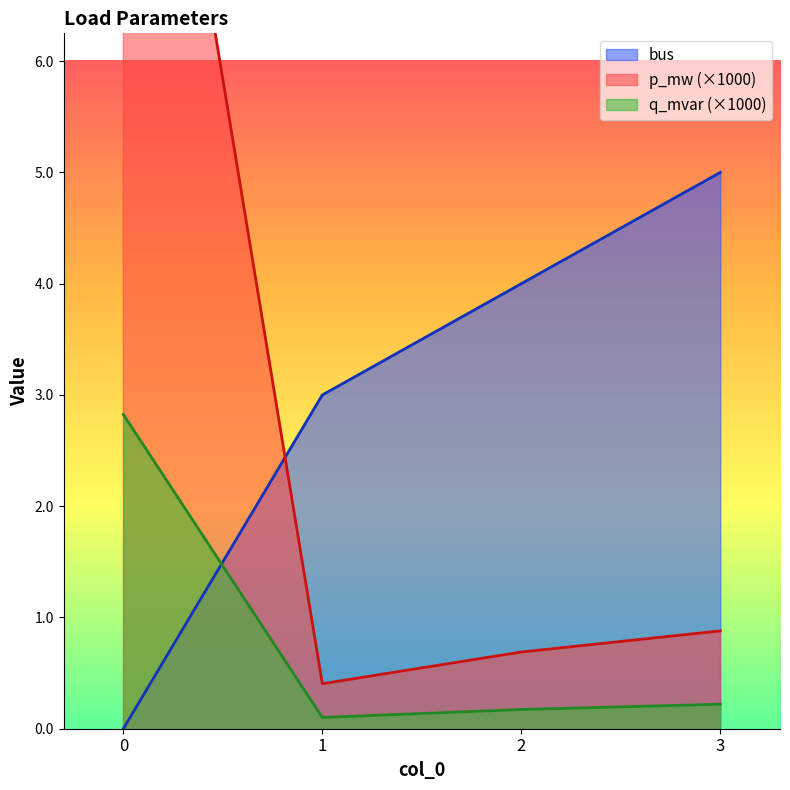

What is the approximate value of p_mw at 0?

11.3